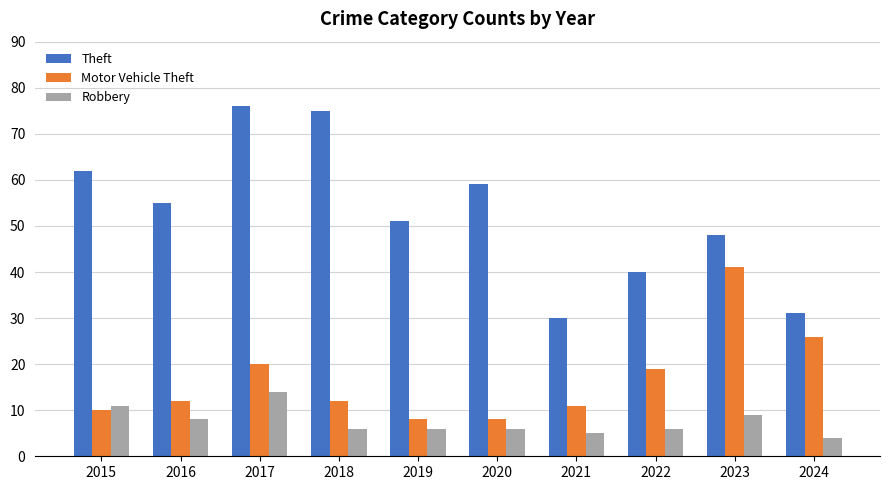

Count the number of data series in this chart.

3